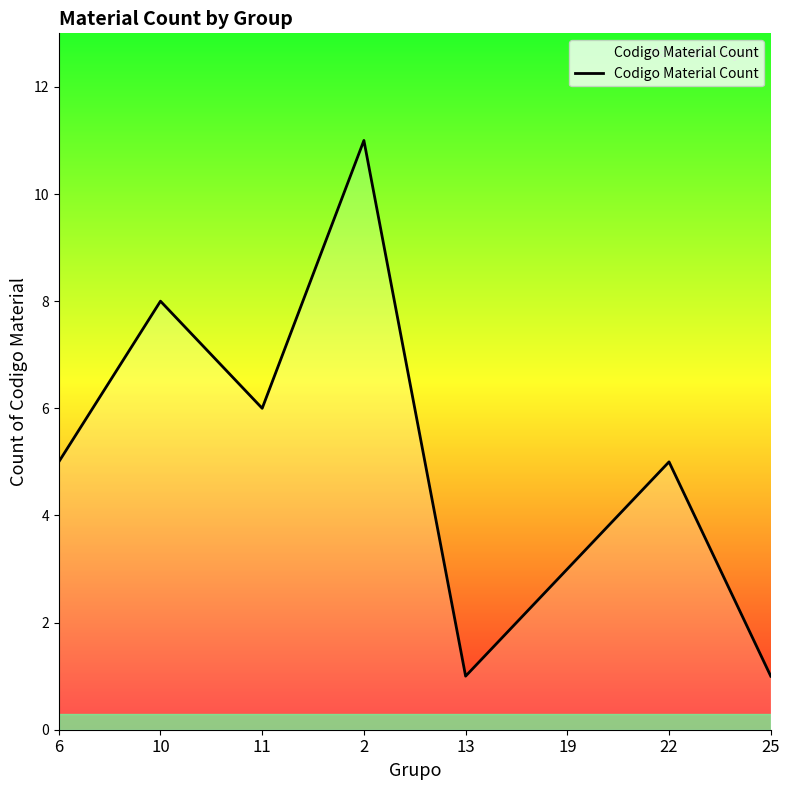

How many distinct data groups are displayed?

1